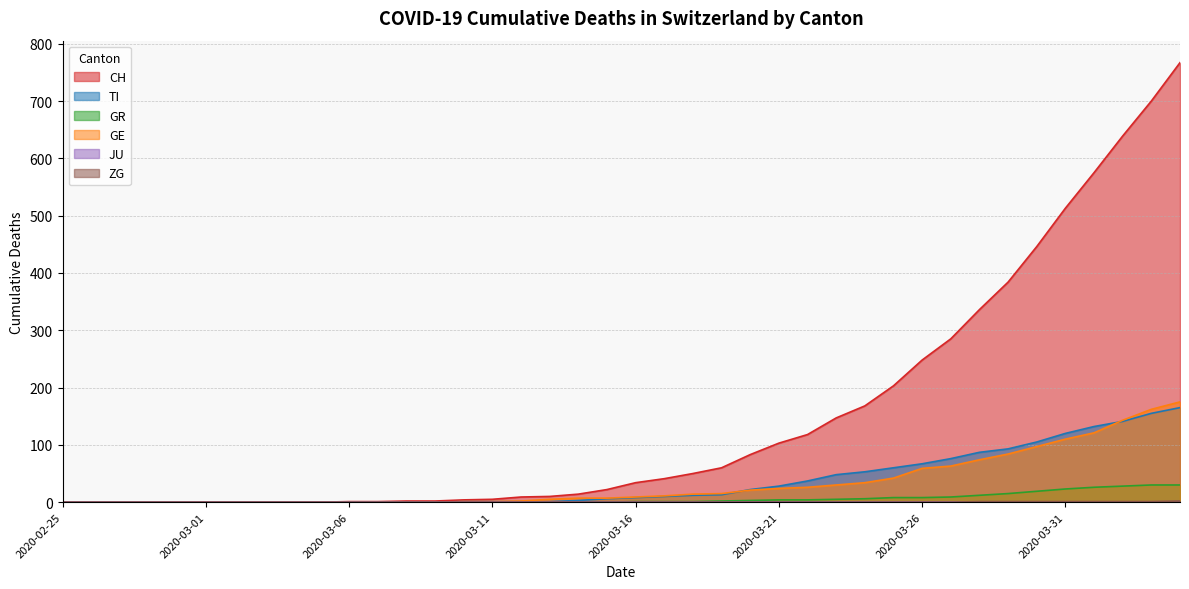

After their last crossing, which series has the higher values: TI or GE?

GE